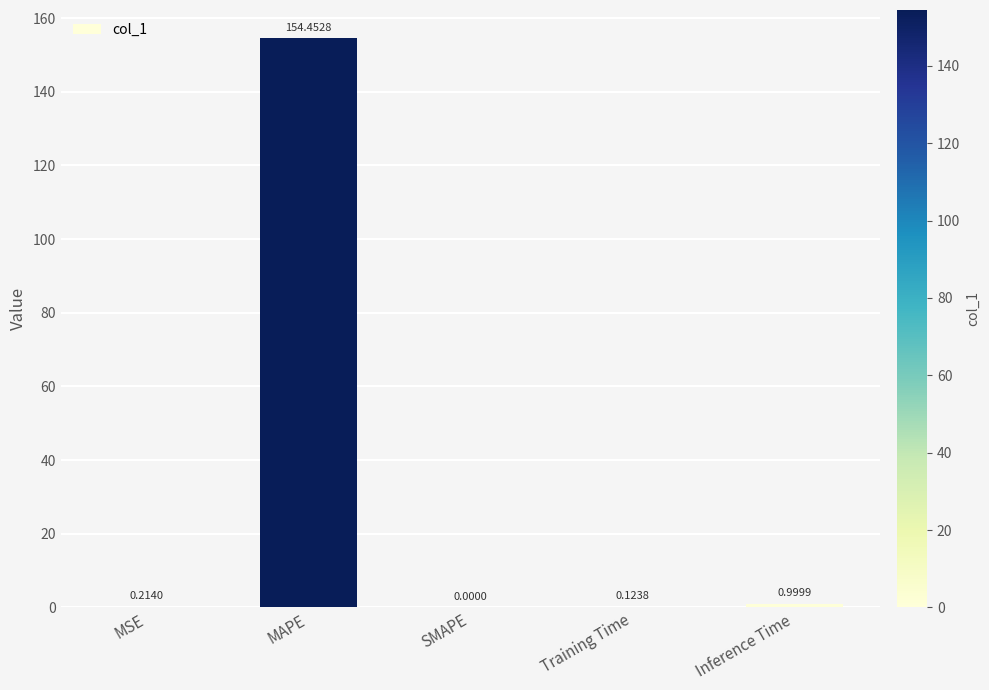

How many values are above zero?

4